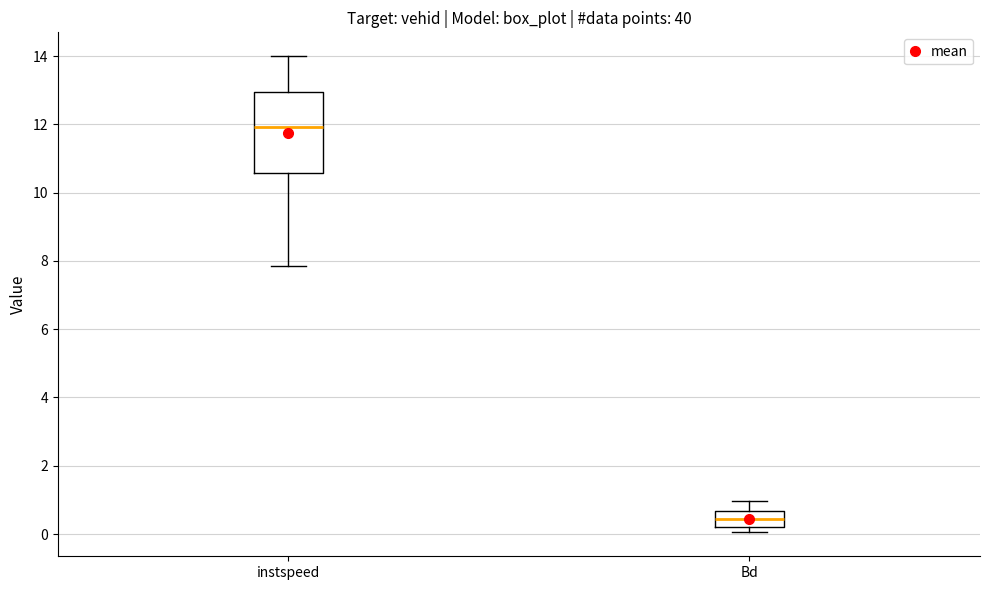

Reading left to right, read every box against the y-axis: the position of its median line, the range the box covers, and the ends of its whiskers. The values are not printed on the chart, so give them approximately, as read against the axis.

instspeed: median 12.0, box 10.6 to 13.0, whiskers 7.8 to 14.0
Bd: median 0.4, box 0.2 to 0.6, whiskers 0.0 to 1.0